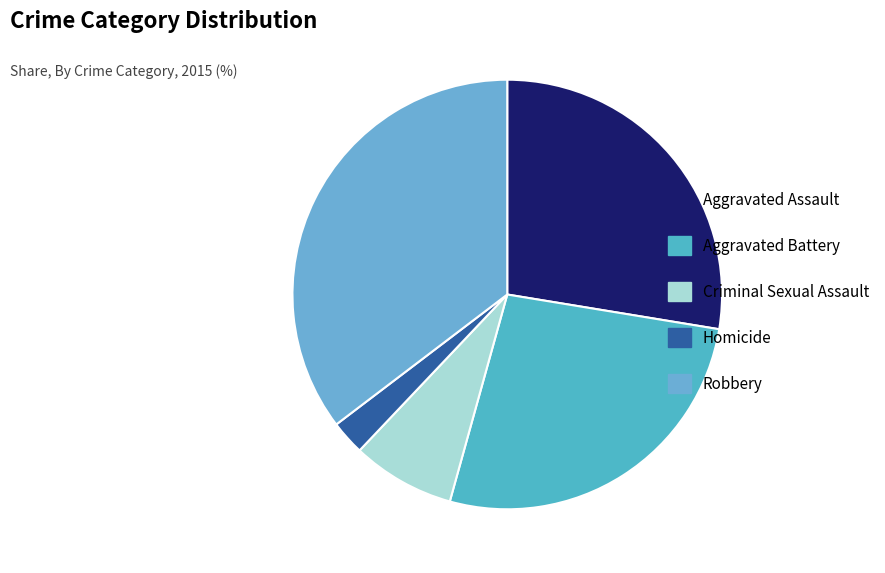

How many slices are in this pie chart?

5